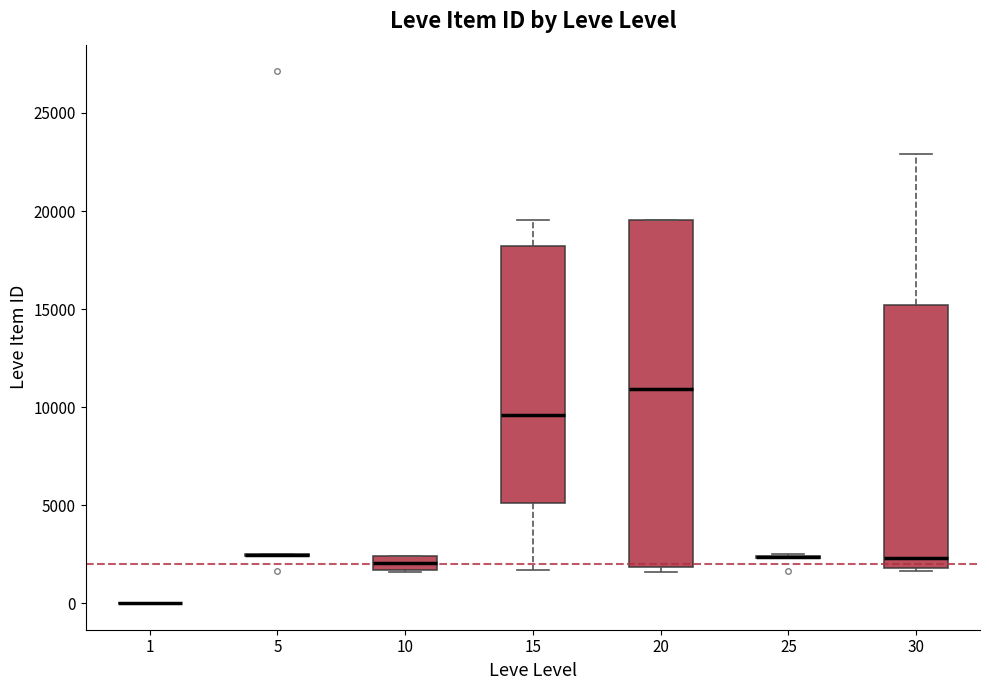

Which box is the tallest, from its lower edge to its upper edge?

20